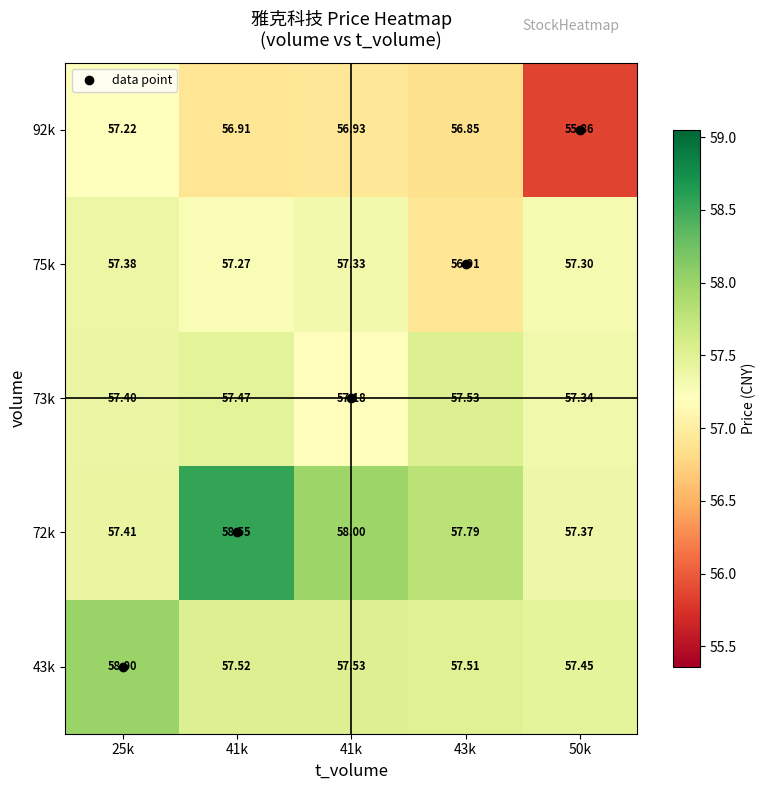

List the series in order of their peak value, highest first.

72k, 43k, 73k, 75k, 92k